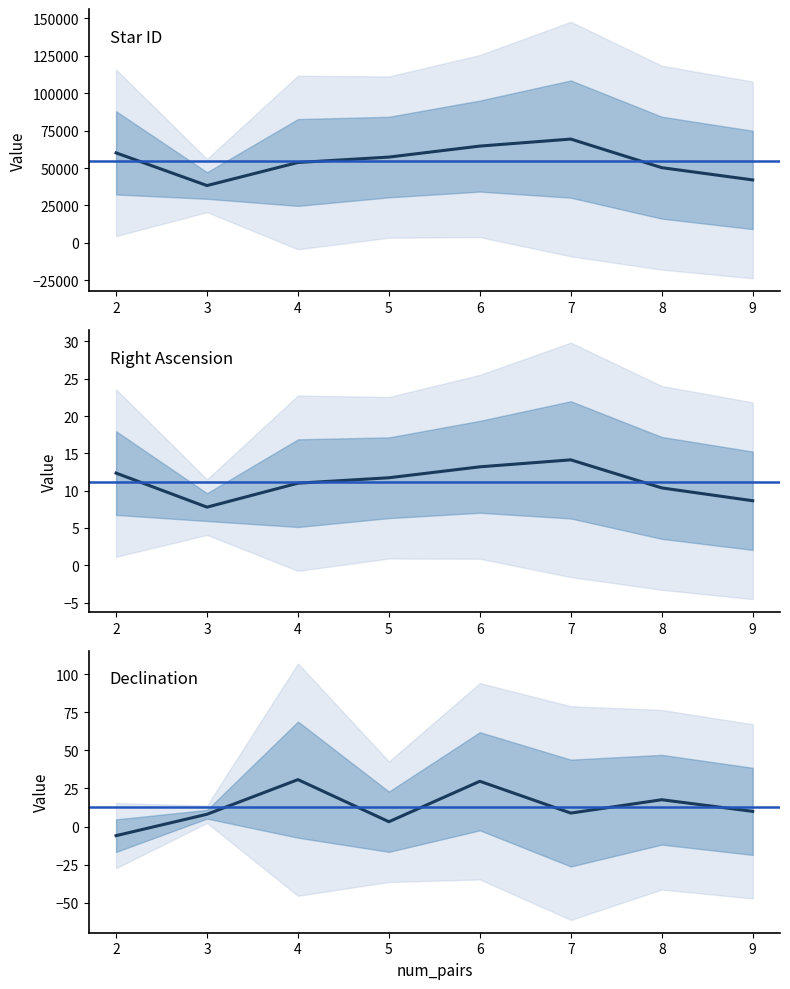

In Star ID, how many points are higher than both neighbors (excluding endpoints)?

1